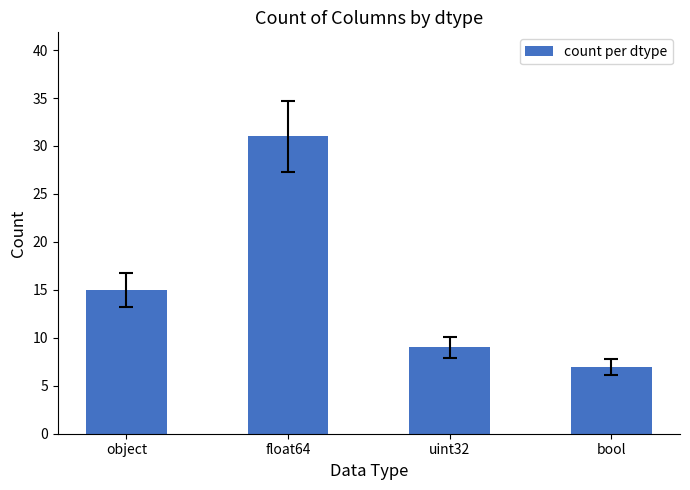

What is the maximum value shown in the chart?

31